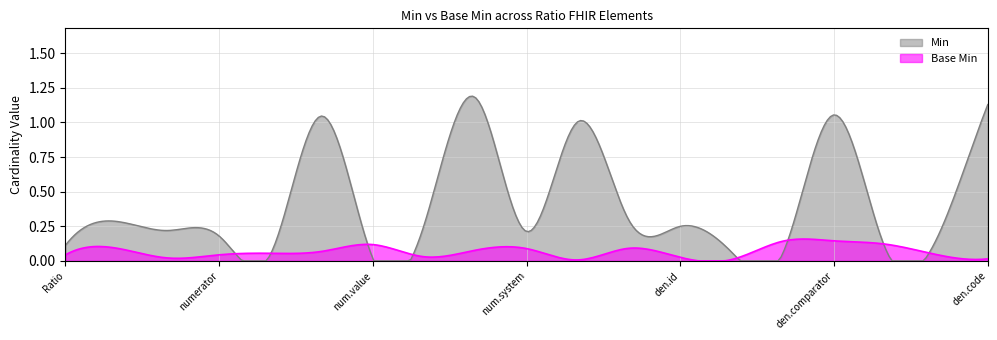

How many Min values are between 0 and 1?

37